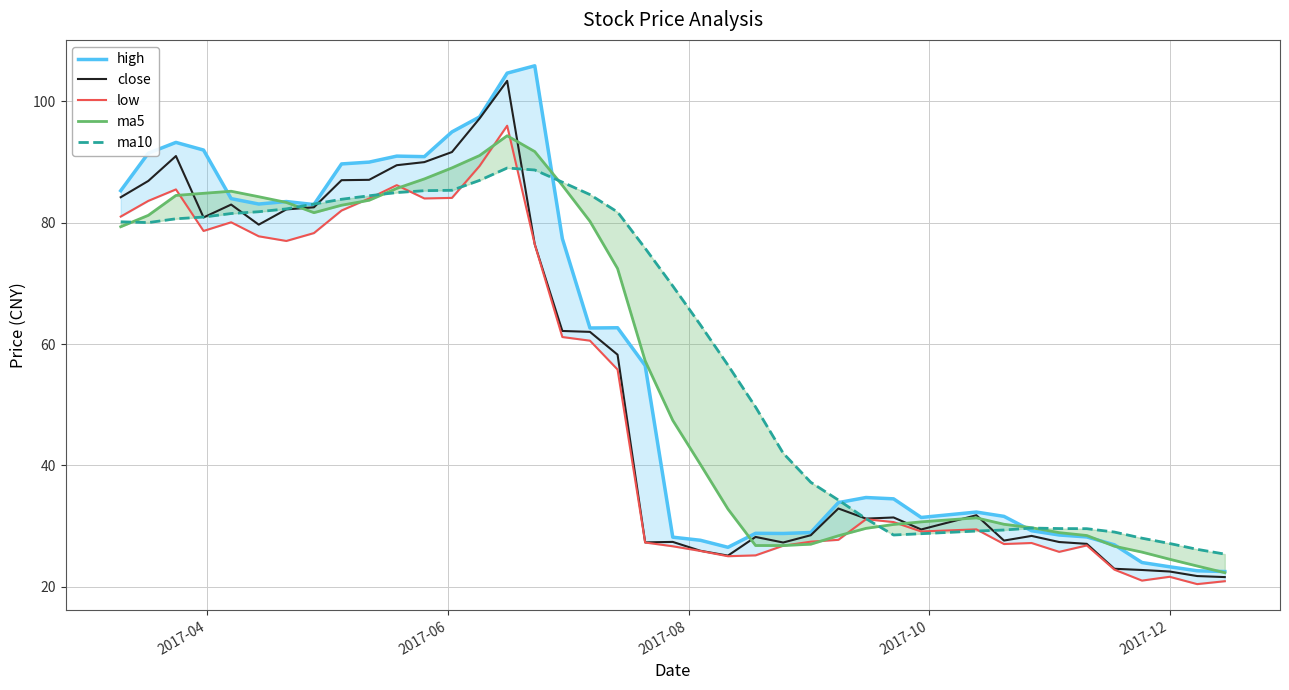

What is the minimum value for close?

21.6